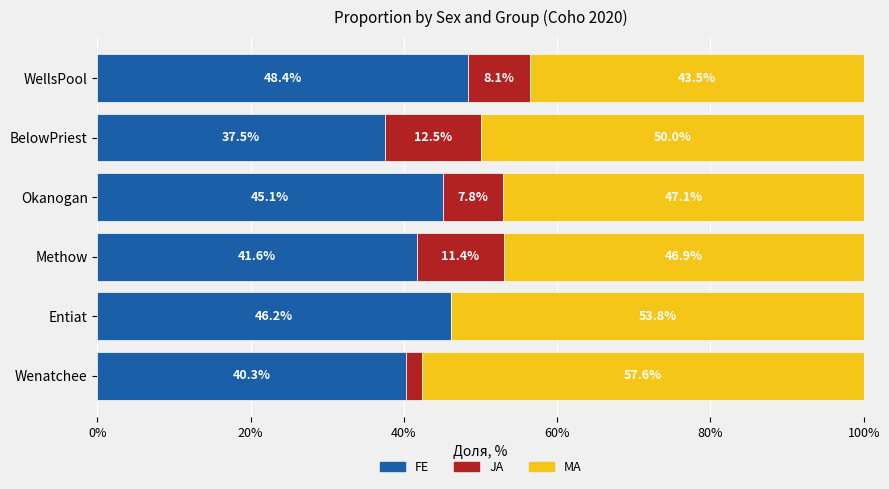

Is it true that FE equals 46.2 at Entiat?

True